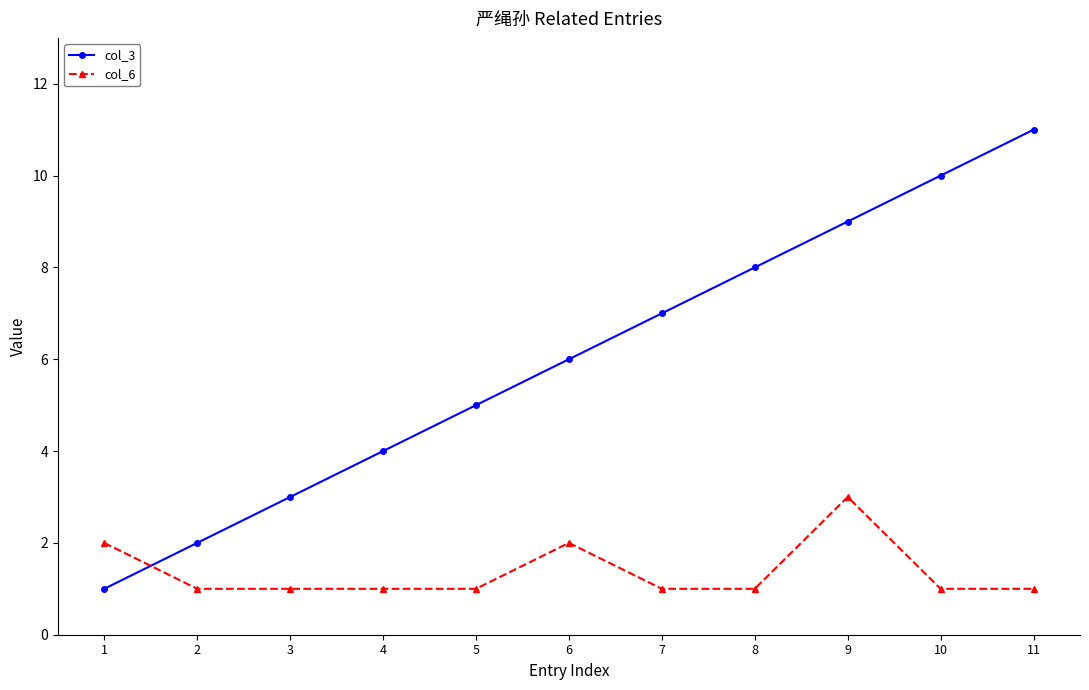

Is the value of col_6 at 11 greater than the value of col_3 at 11?

No